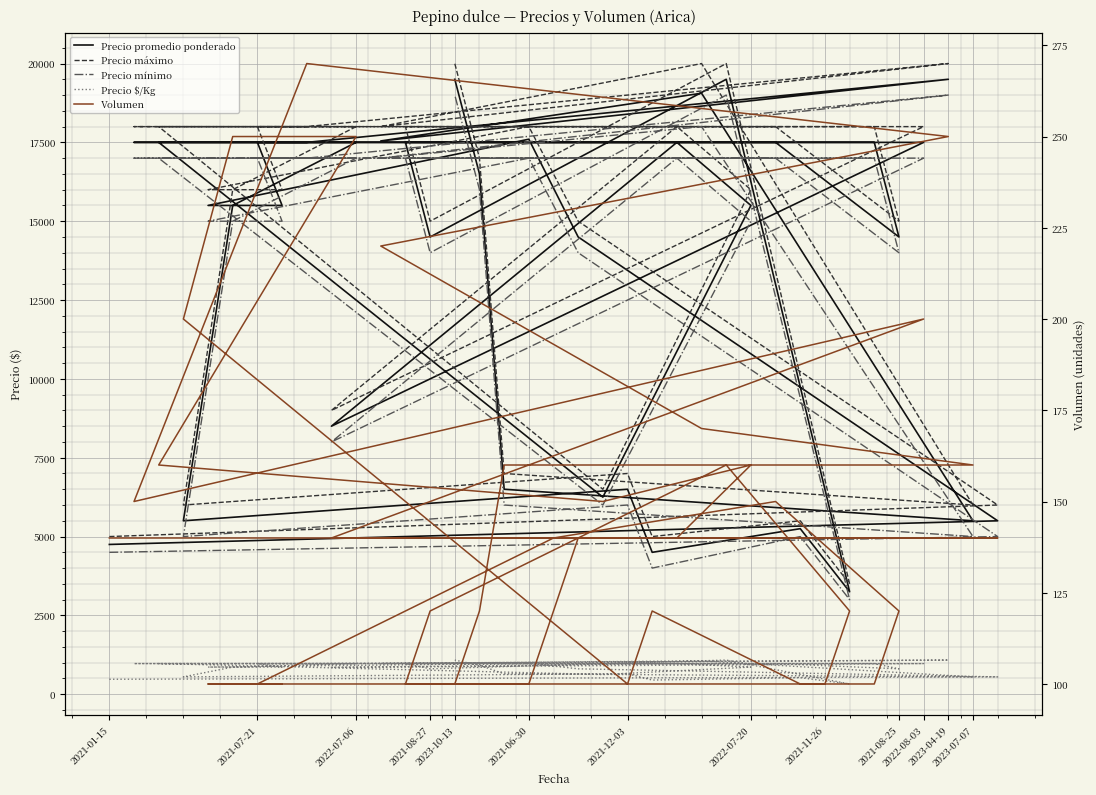

At which category does Volumen reach its first local valley?

2021-12-03